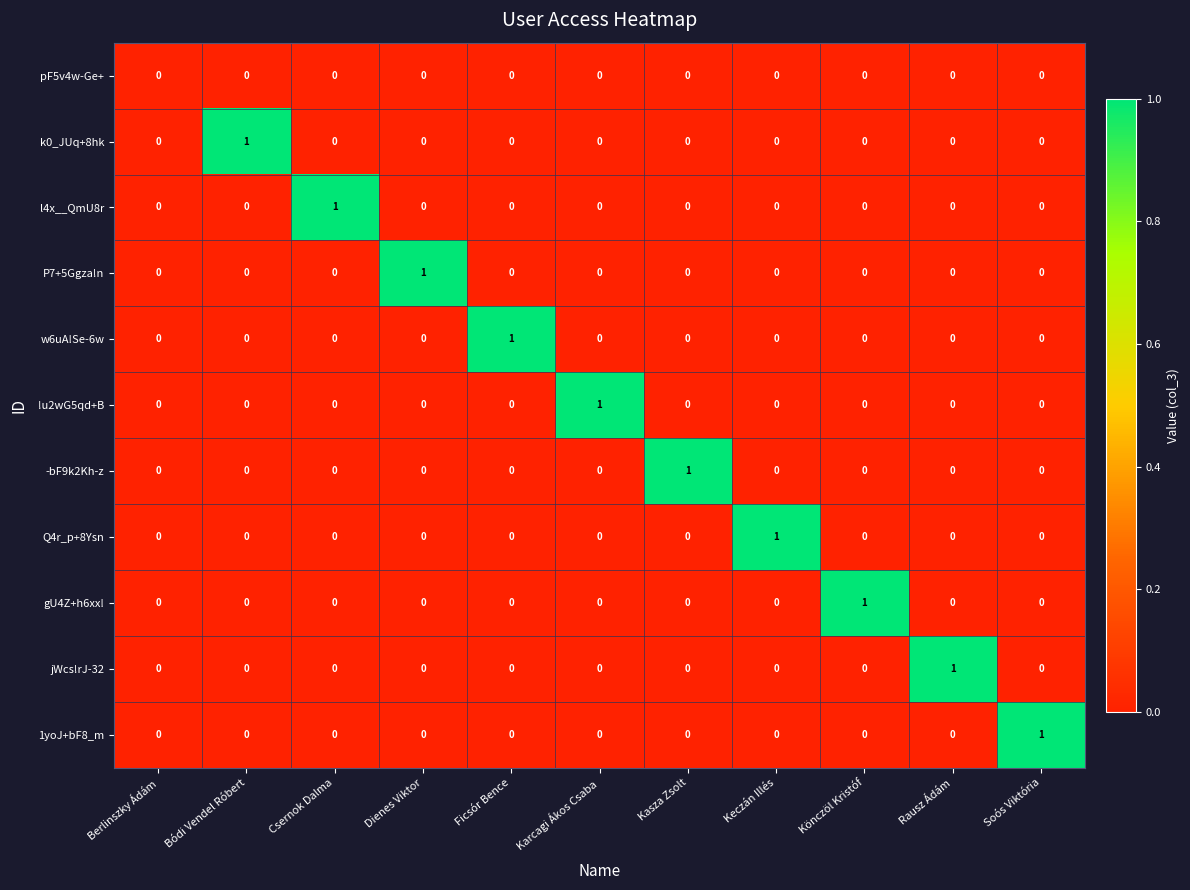

Is it true that 1yoJ+bF8_m equals 0 at Rausz Ádám?

True